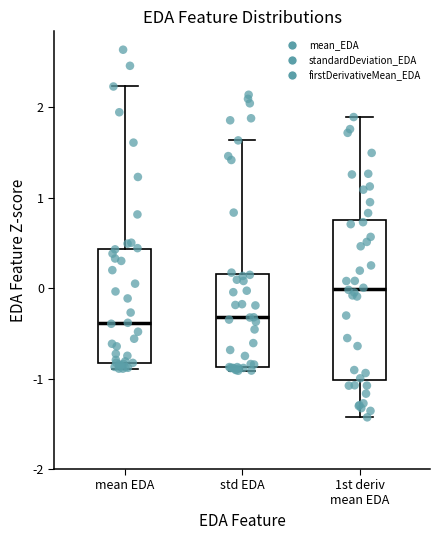

Which box is the tallest, from its lower edge to its upper edge?

1st deriv mean EDA